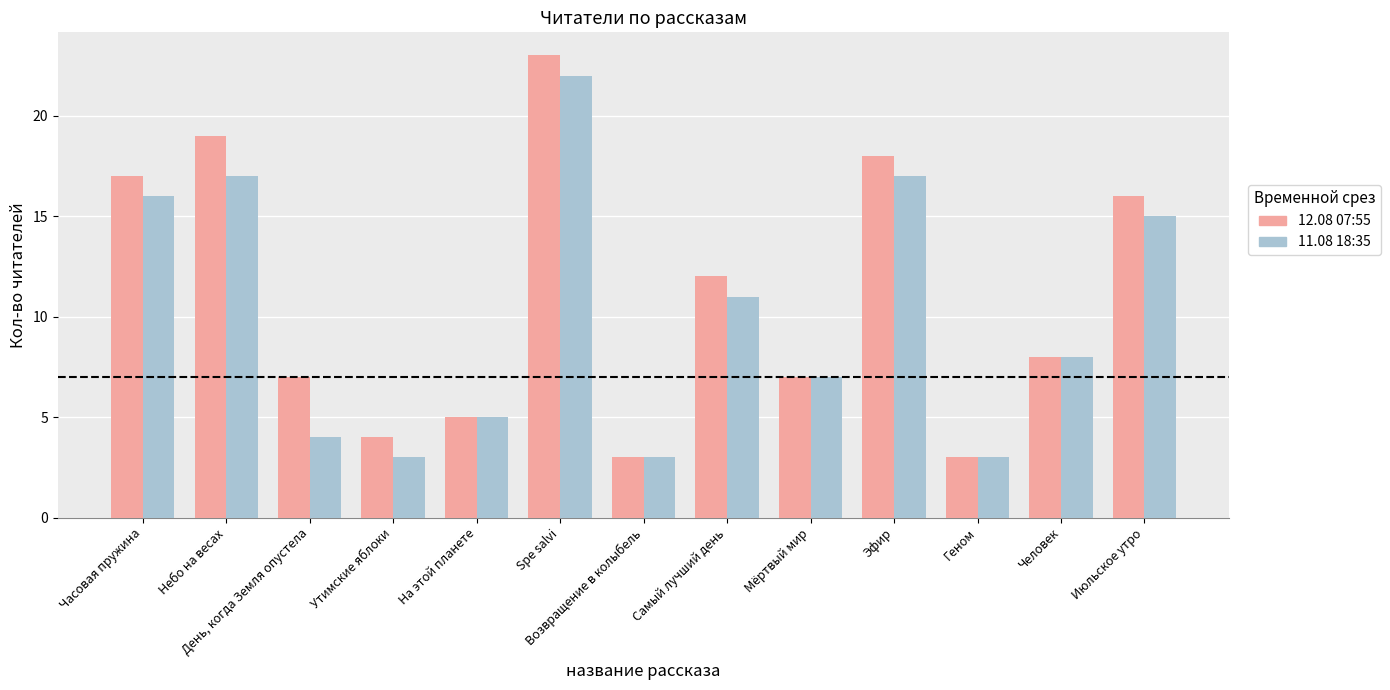

Does the chart contain any negative values?

No